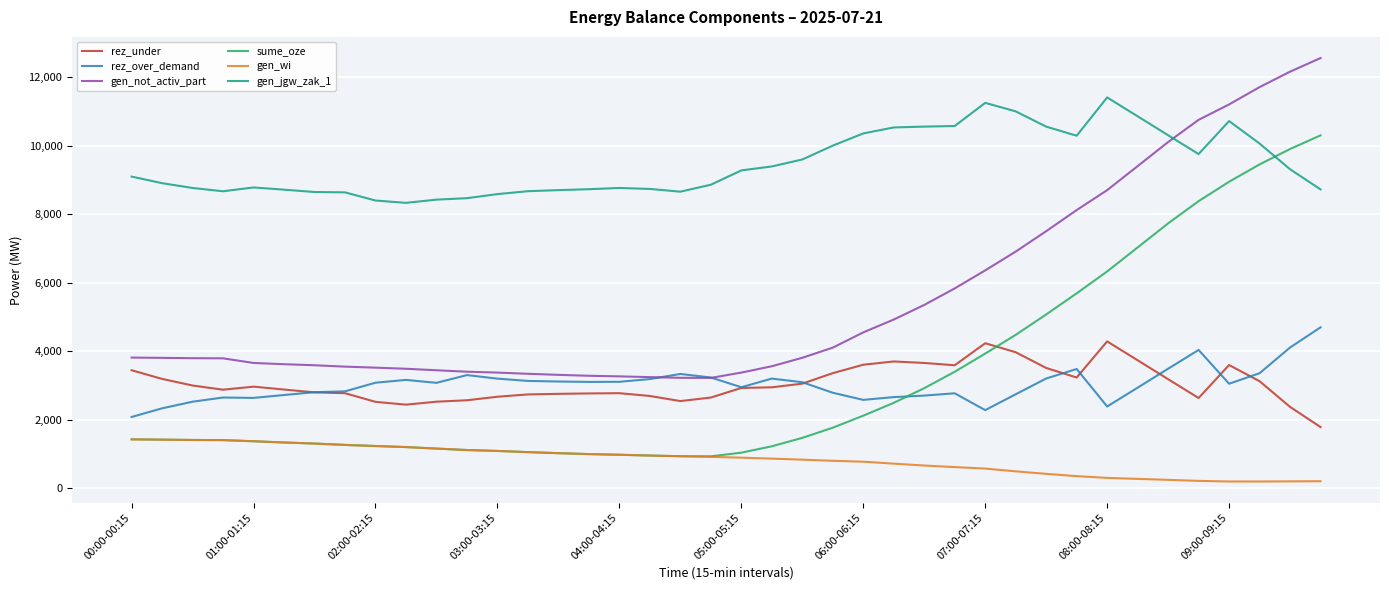

What are all the series names shown in the legend?

rez_under, rez_over_demand, gen_not_activ_part, sume_oze, gen_wi, gen_jgw_zak_1